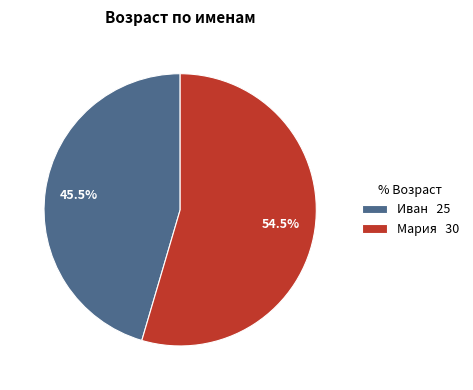

Rank the categories by value from lowest to highest.

Иван, Мария